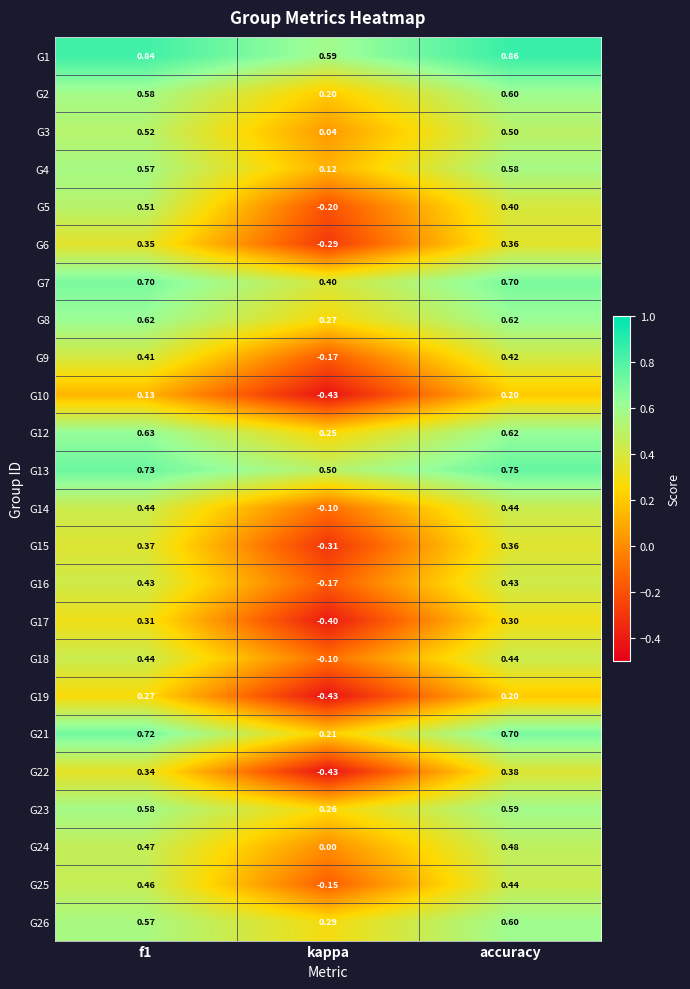

Is the value of G4 at f1 greater than the value of G12 at f1?

No